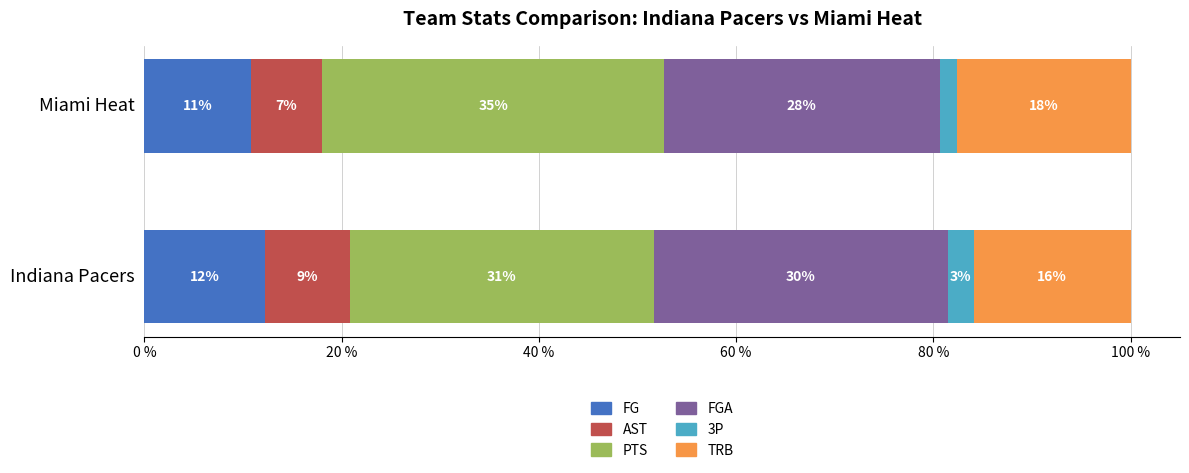

What are all the series names shown in the legend?

FG, AST, PTS, FGA, 3P, TRB